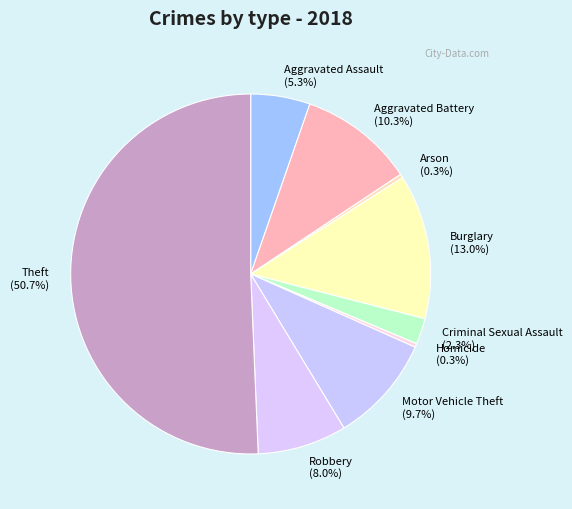

Is it true that Robbery is 8% of the pie?

True